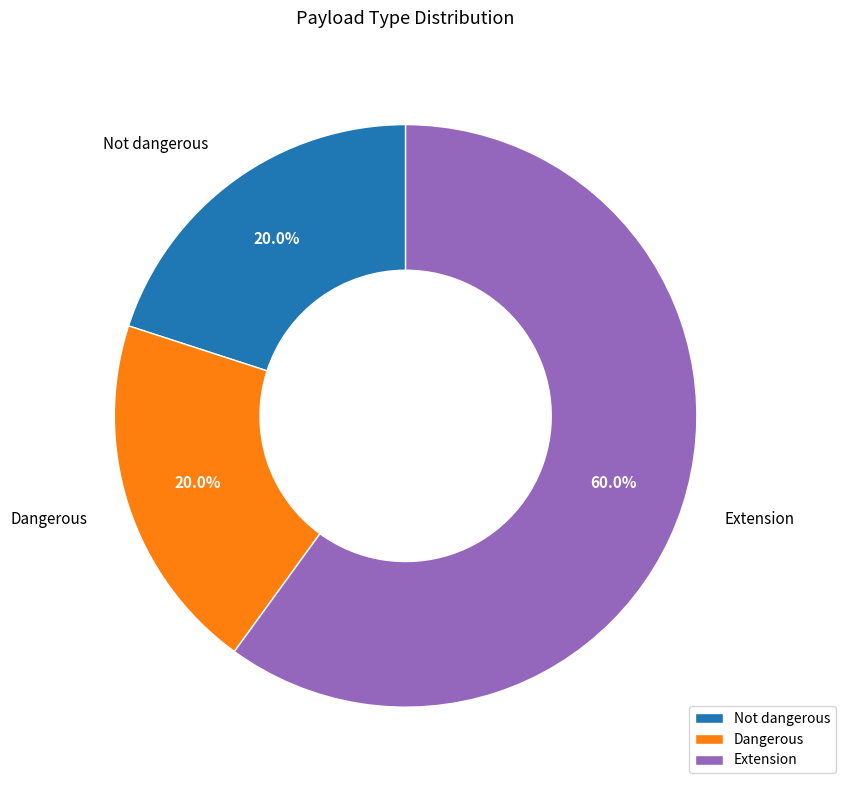

What portion of the pie excludes Not dangerous?

80.0%